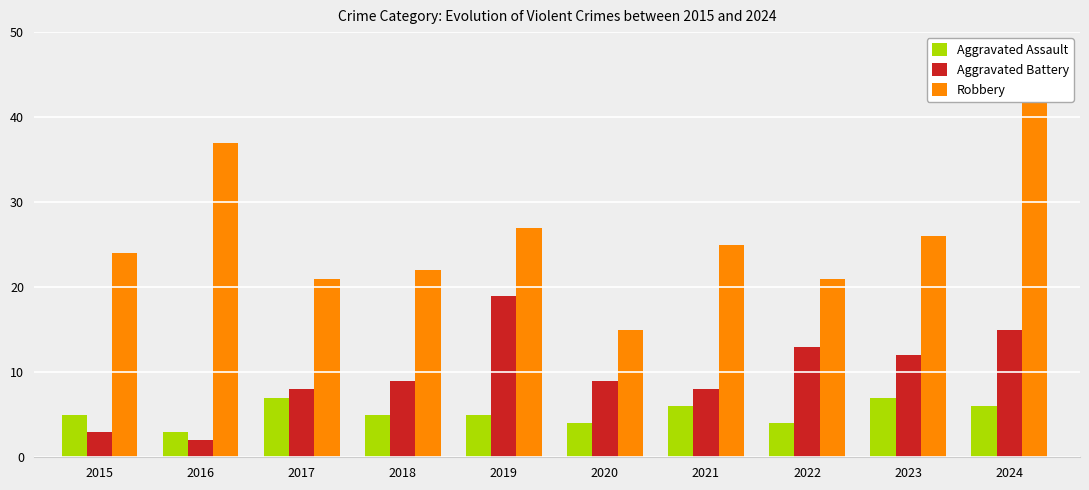

Are the bars grouped side by side (vs. stacked)?

Yes